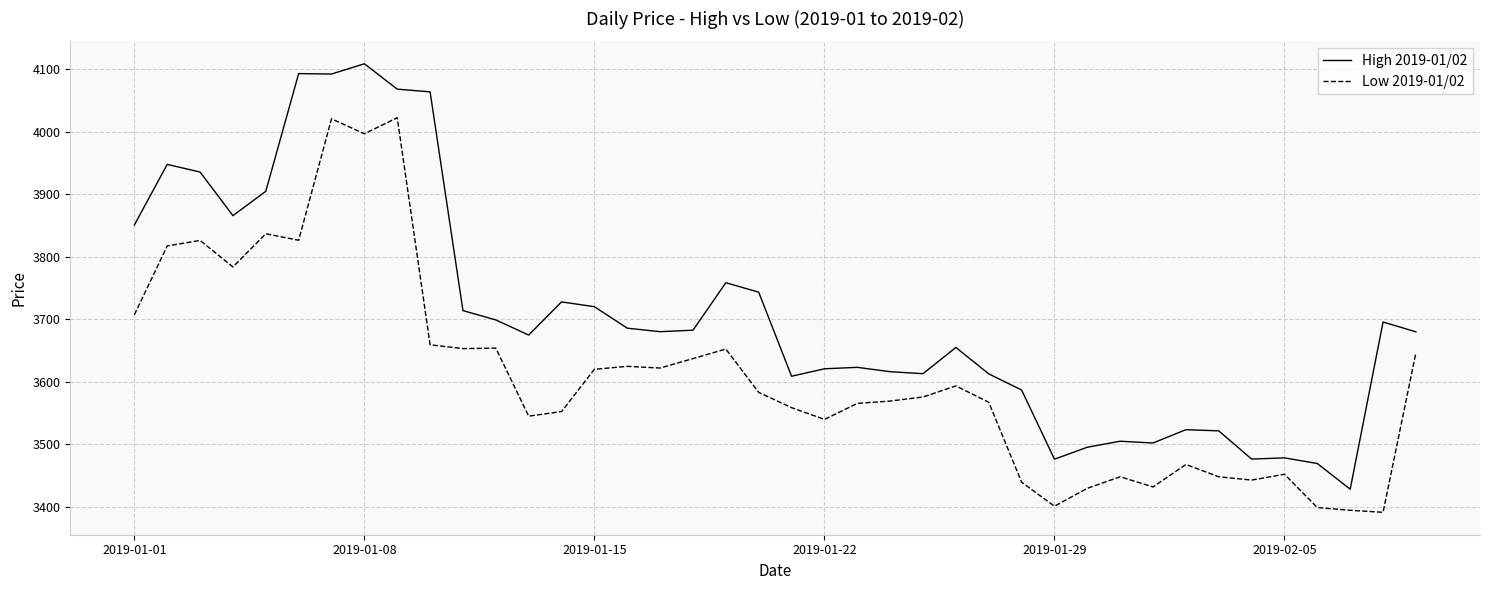

List the series in order of their overall mean, lowest first.

Low 2019-01/02, High 2019-01/02